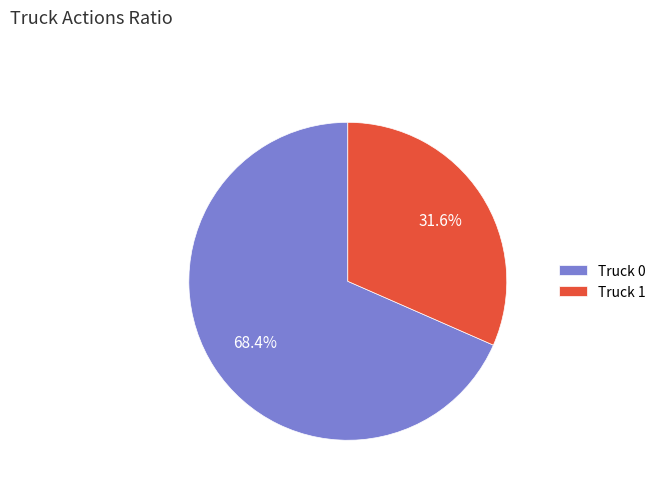

Which category has the smallest portion of the pie?

Truck 1